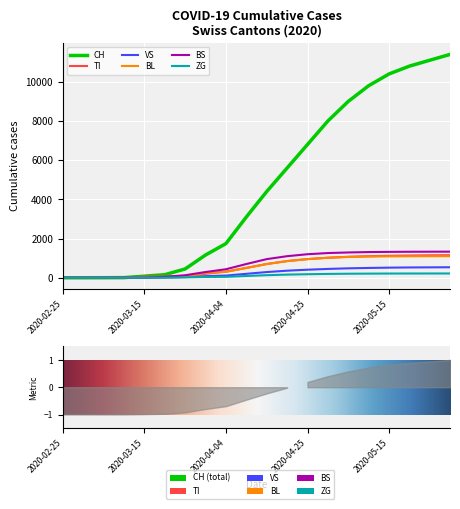

At which label does ZG reach its minimum?

2020-02-25